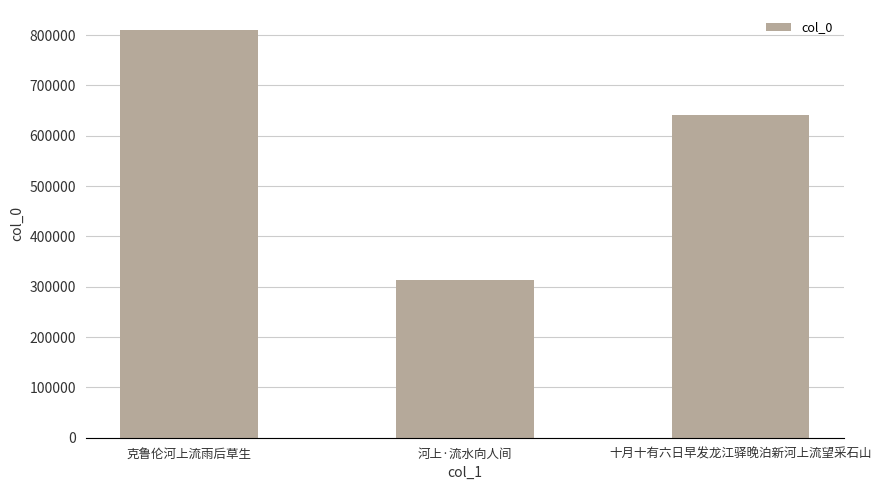

What is the change in value from 克鲁伦河上流雨后草生 to 十月十有六日早发龙江驿晚泊新河上流望采石山?

-167855